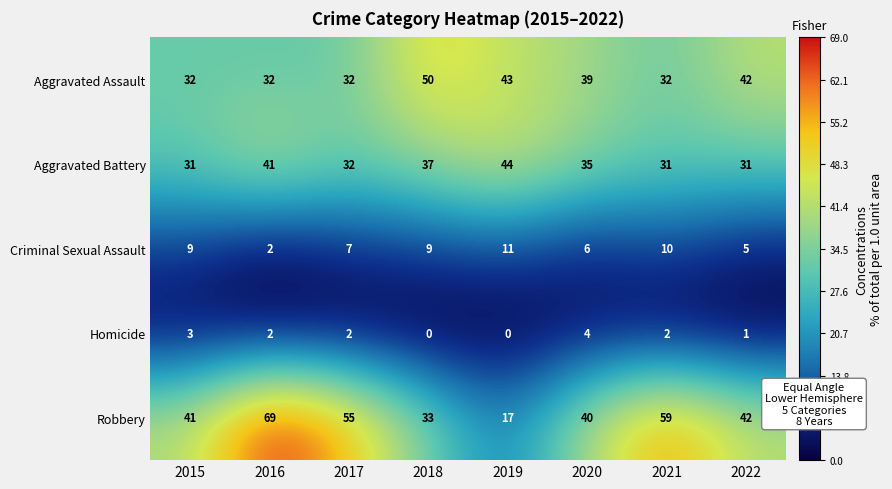

The value of Criminal Sexual Assault at 2016 is 2. True or false?

True